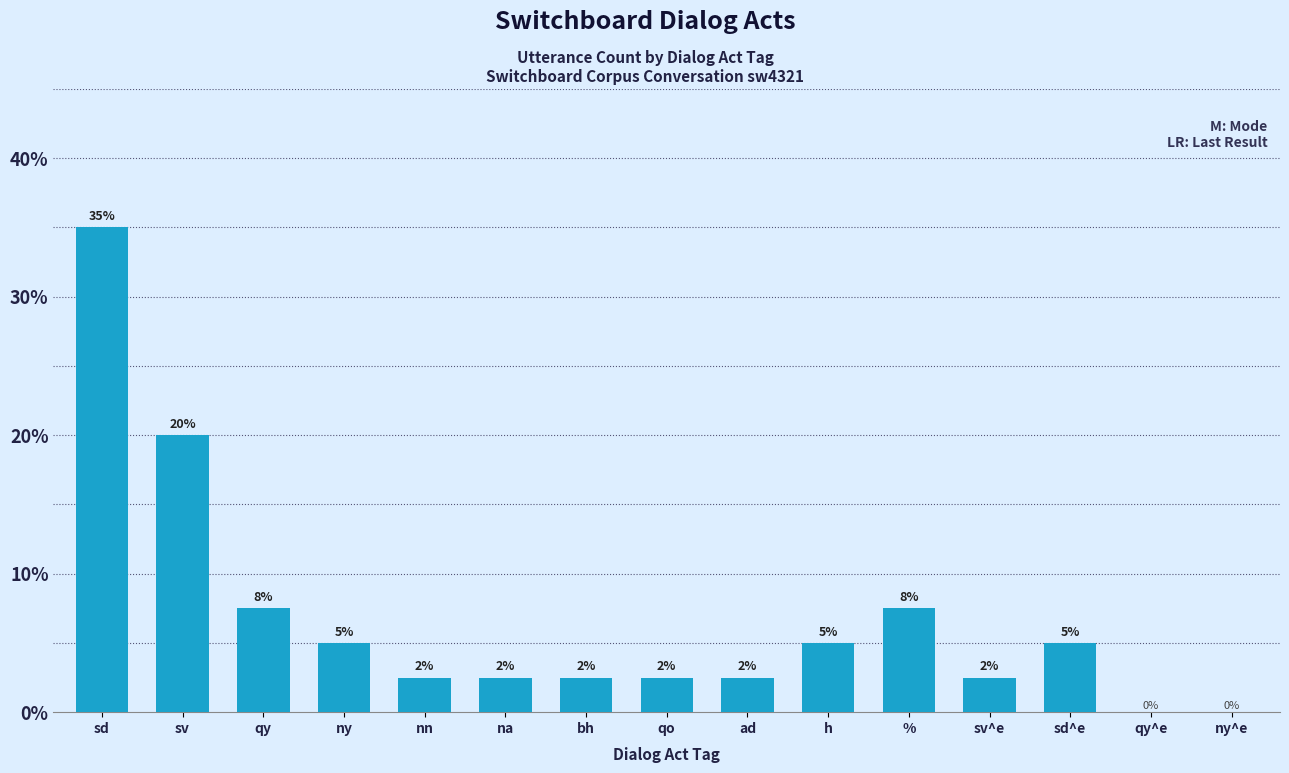

Reading left to right, list all the values displayed in this chart.

35.0	20.0	7.5	5.0	2.5	2.5	2.5	2.5	2.5	5.0	7.5	2.5	5.0	0.0	0.0